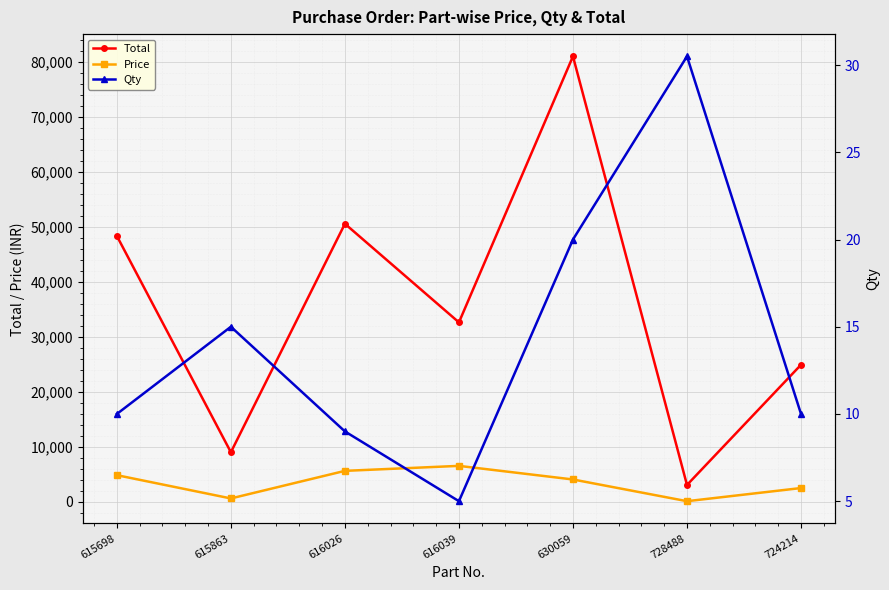

True or false: Price has a value of 1541.5 at 615698.

False